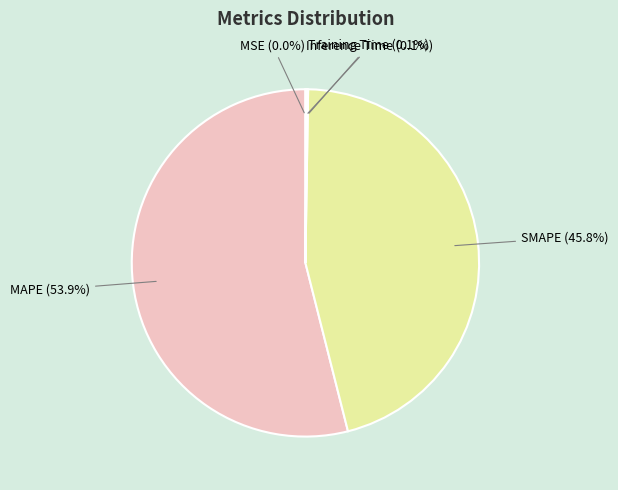

Does any single category account for the majority?

Yes